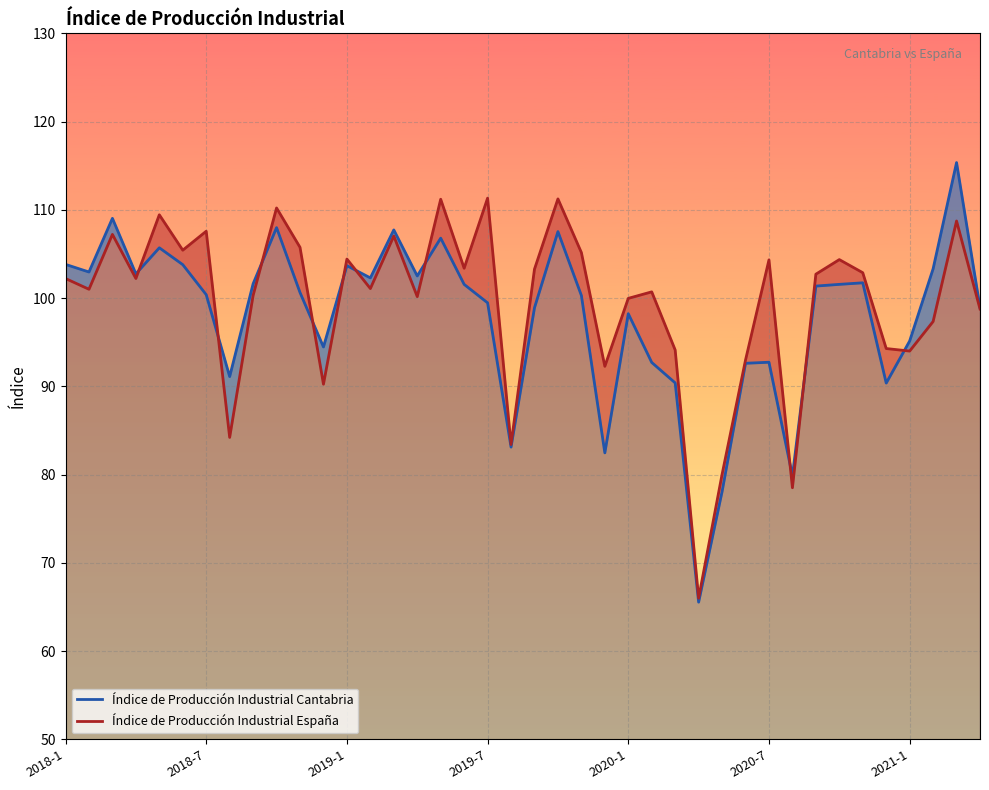

What is the difference between the maximum and minimum values in the Índice de Producción Industrial Cantabria series?

49.8